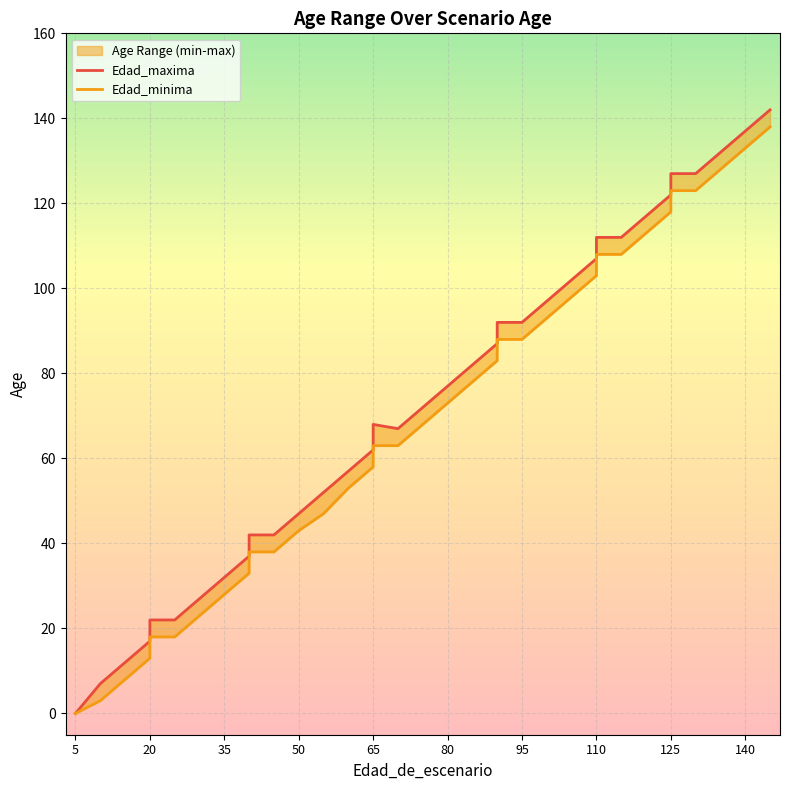

The Edad_minima series shows 58 at 65. True or false?

True